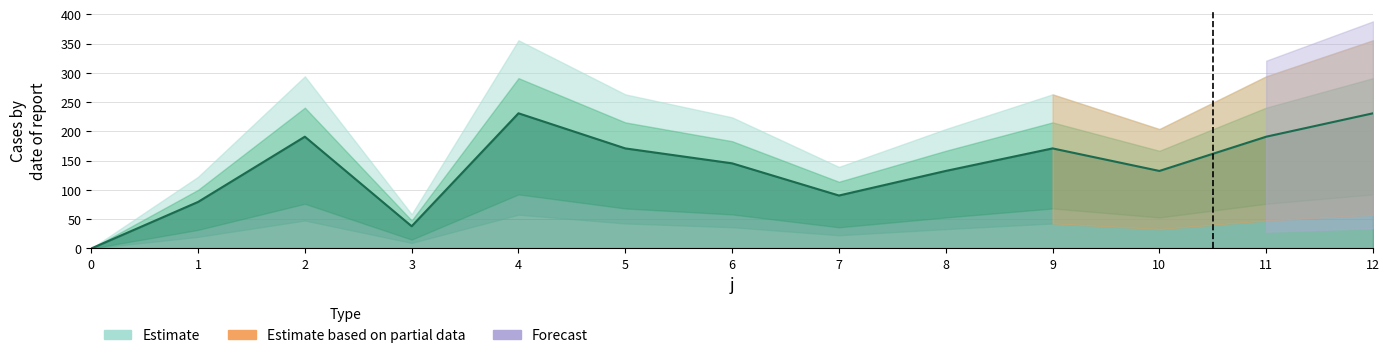

Where is the first local minimum?

3